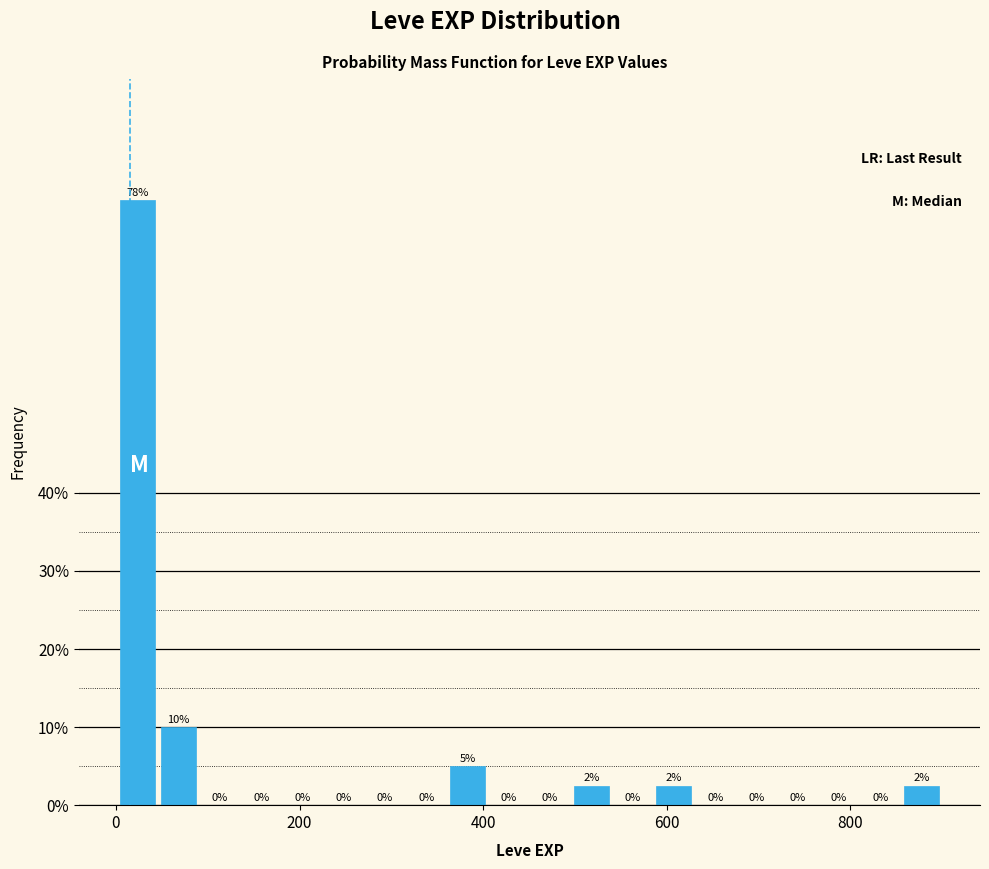

Read against the x-axis, roughly where is the centre of the tallest bar?

20